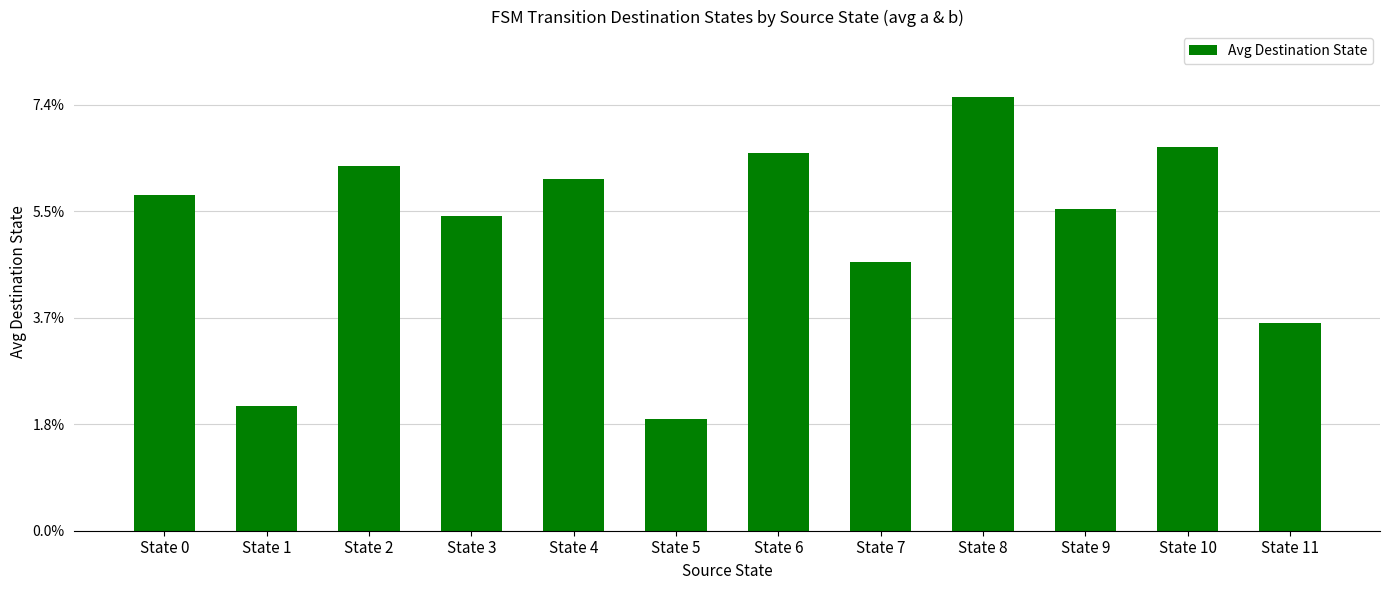

Reading right to left, extract all data points from this chart.

39.0	72.0	60.5	81.5	50.5	71.0	21.0	66.0	59.0	68.5	23.5	63.0